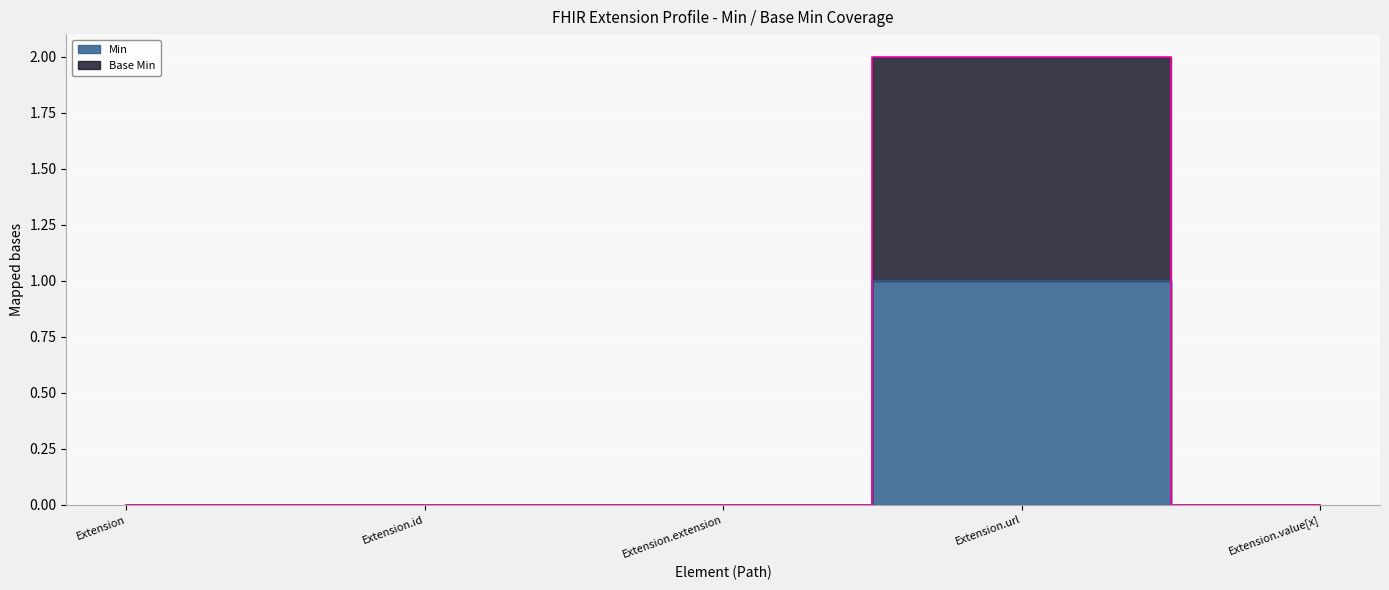

Reading left to right, list all the values displayed in this chart.

Min: 0	0	0	1	0
Base Min: 0	0	0	2	0